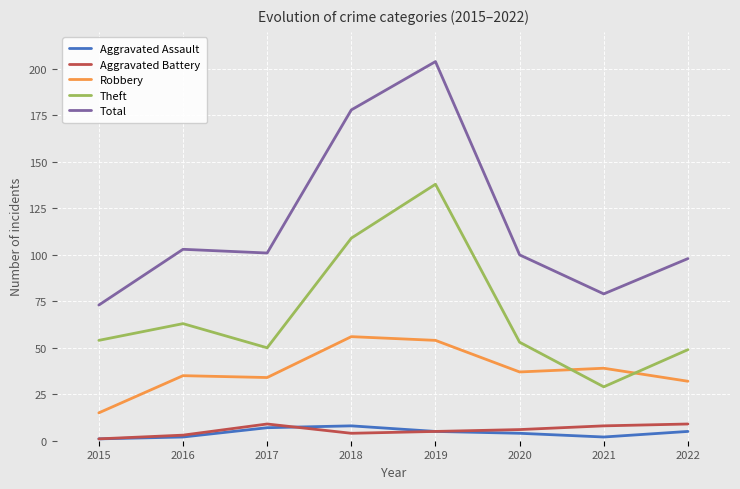

What are all the series names shown in the legend?

Aggravated Assault, Aggravated Battery, Robbery, Theft, Total